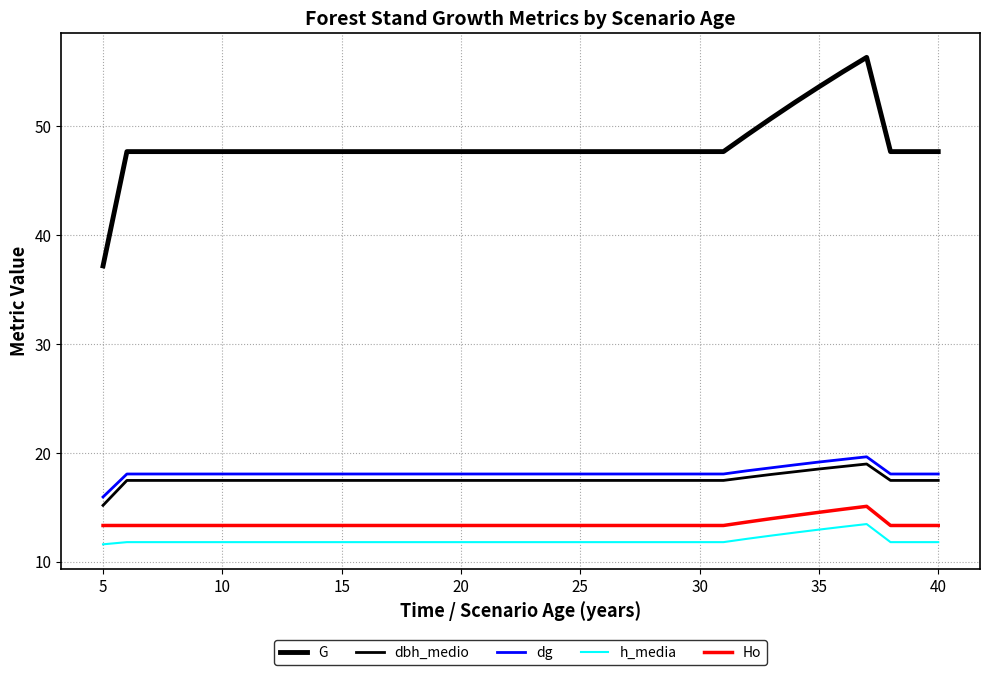

Does the chart display data point markers on the line(s)?

No